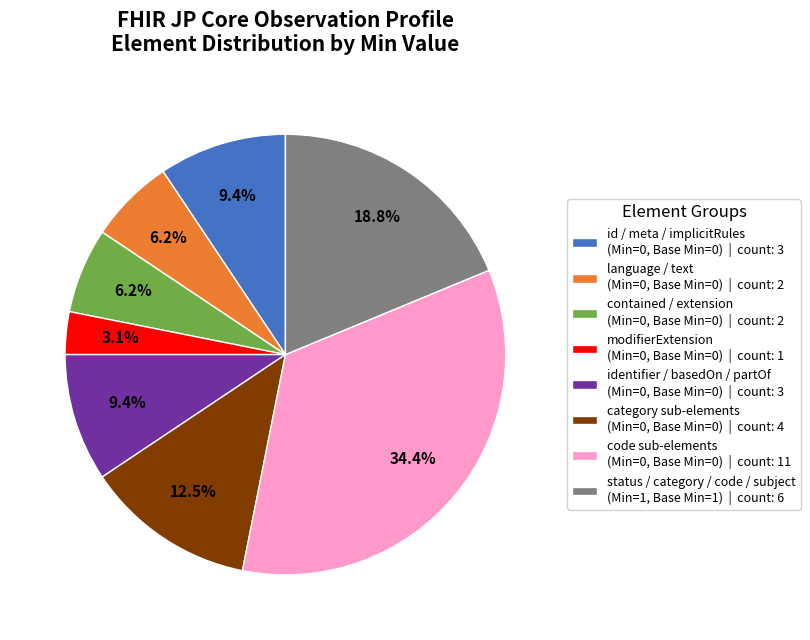

Is there a majority slice in this chart?

No